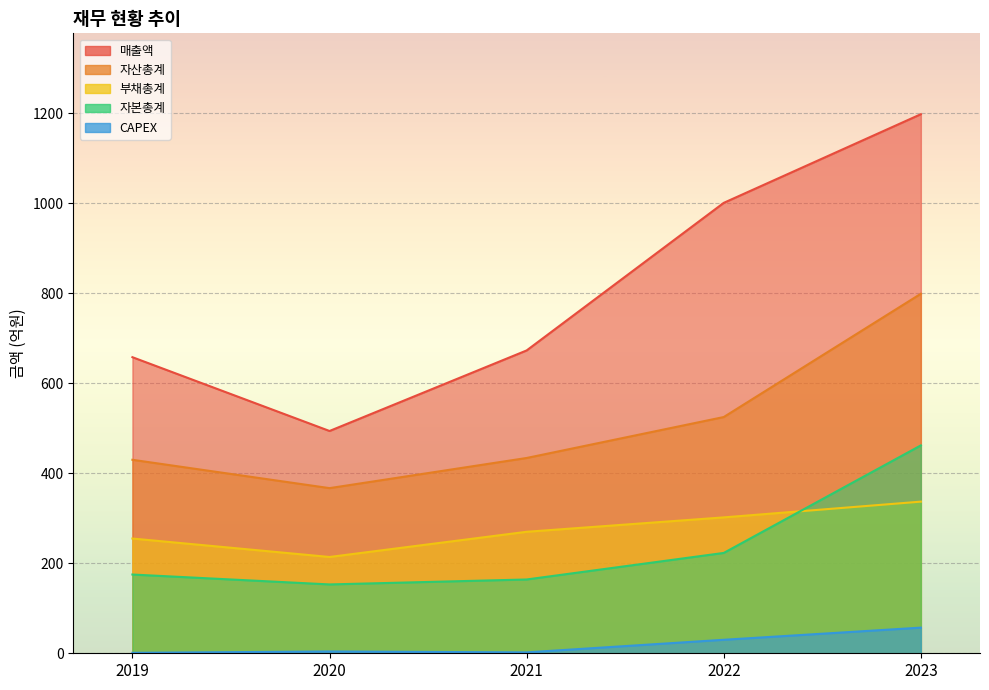

What is the average value of the 매출액 series?

805